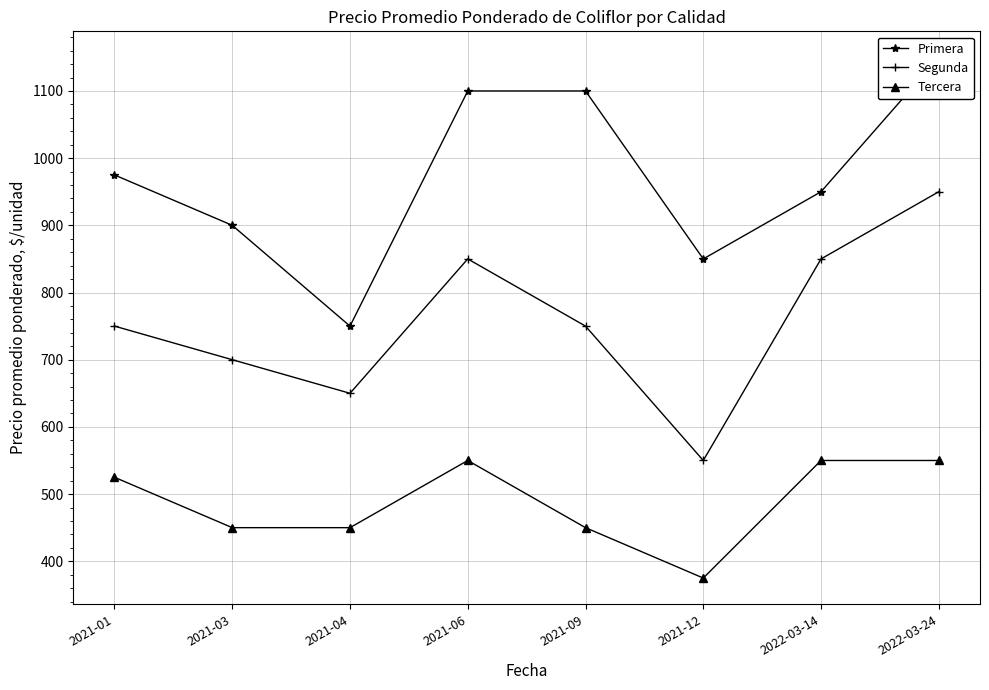

At which label does Tercera first exceed 525?

2021-06